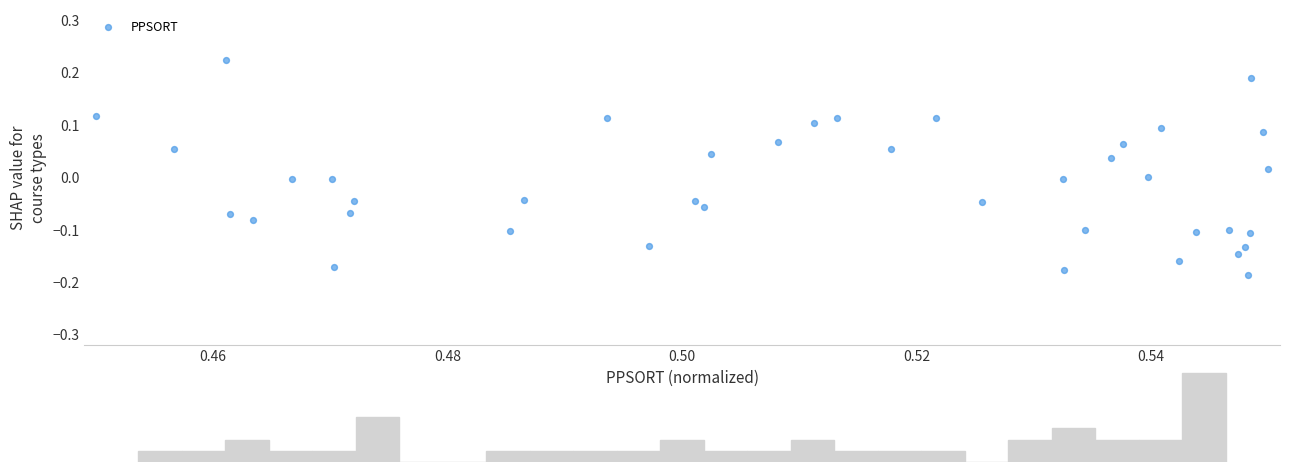

What is the range of Y values (max minus min)?

0.4